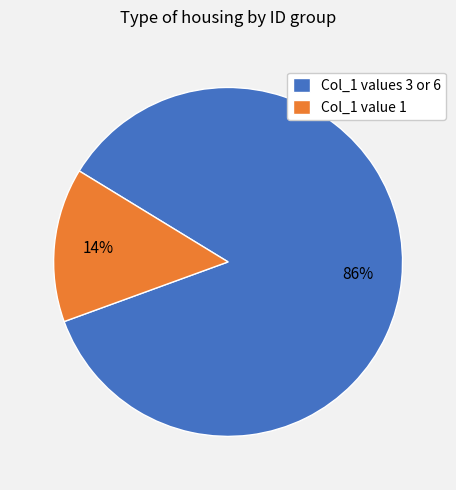

Does any single category account for the majority?

Yes